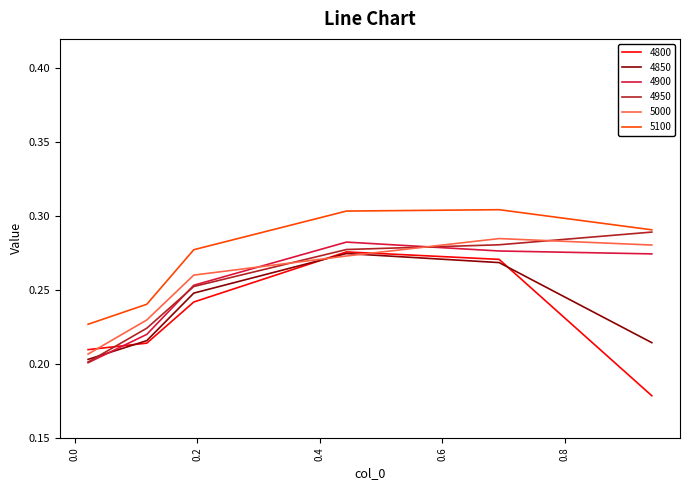

In 5000, how many points are higher than both neighbors (excluding endpoints)?

1